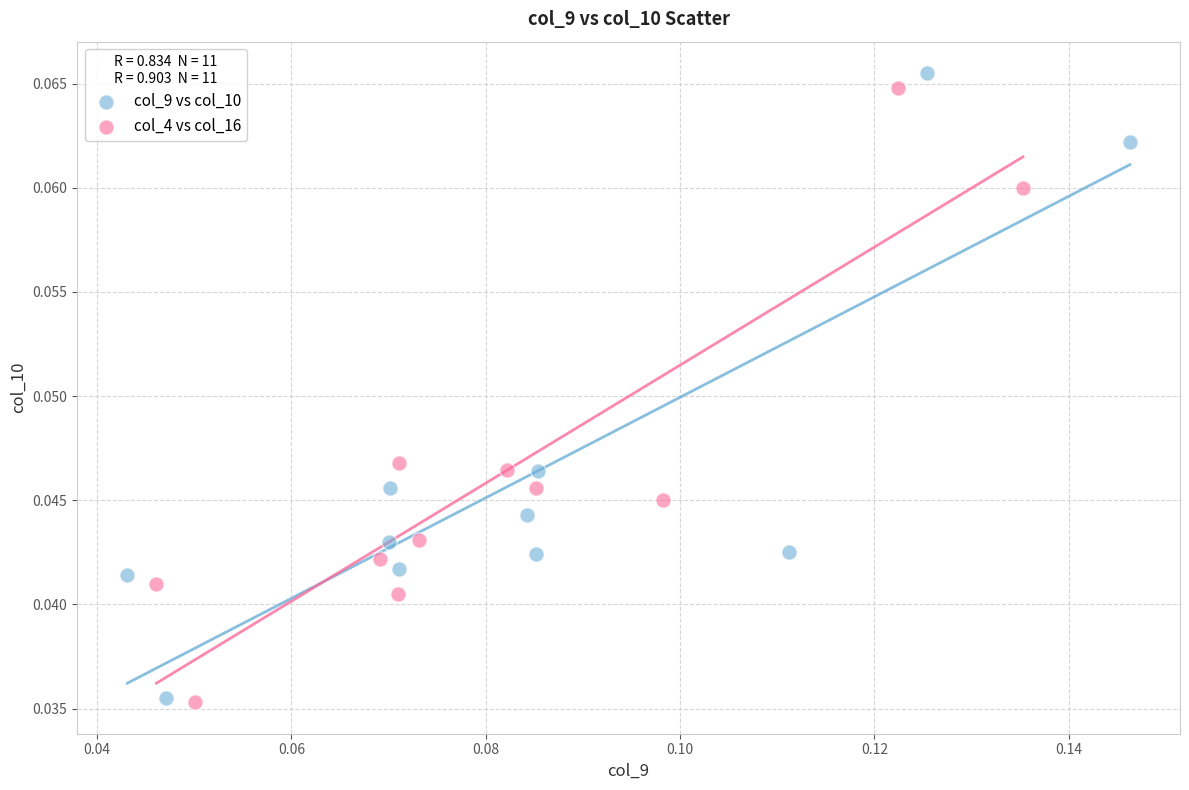

Which series has the largest Y range (max minus min)?

col_9 vs col_10